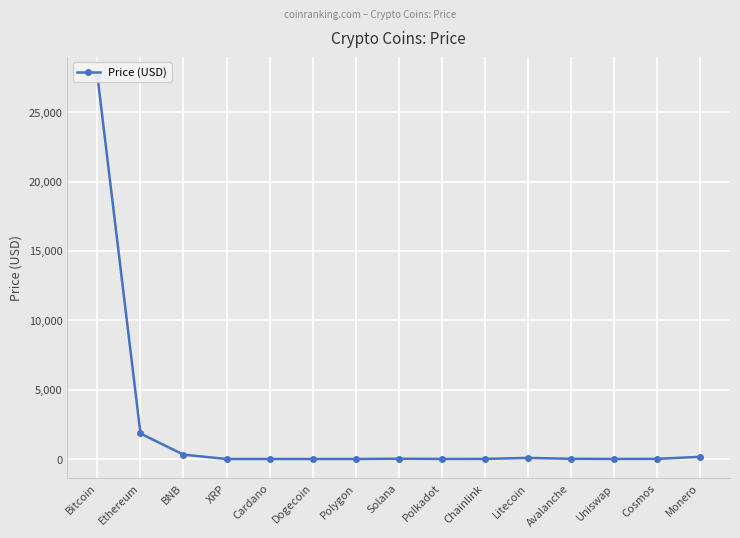

What is the value of the 10th point from the left?

6.5